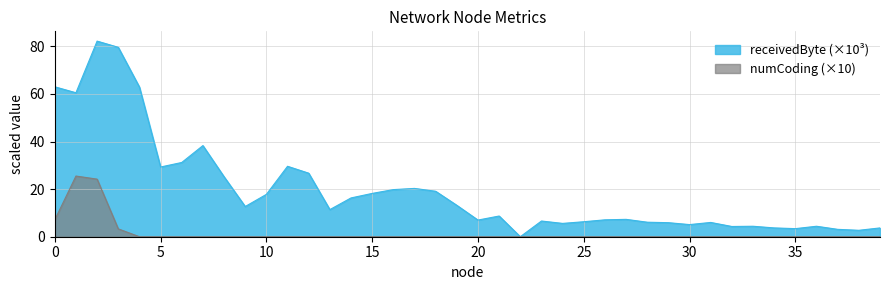

At which label is receivedByte closest to 41?

7